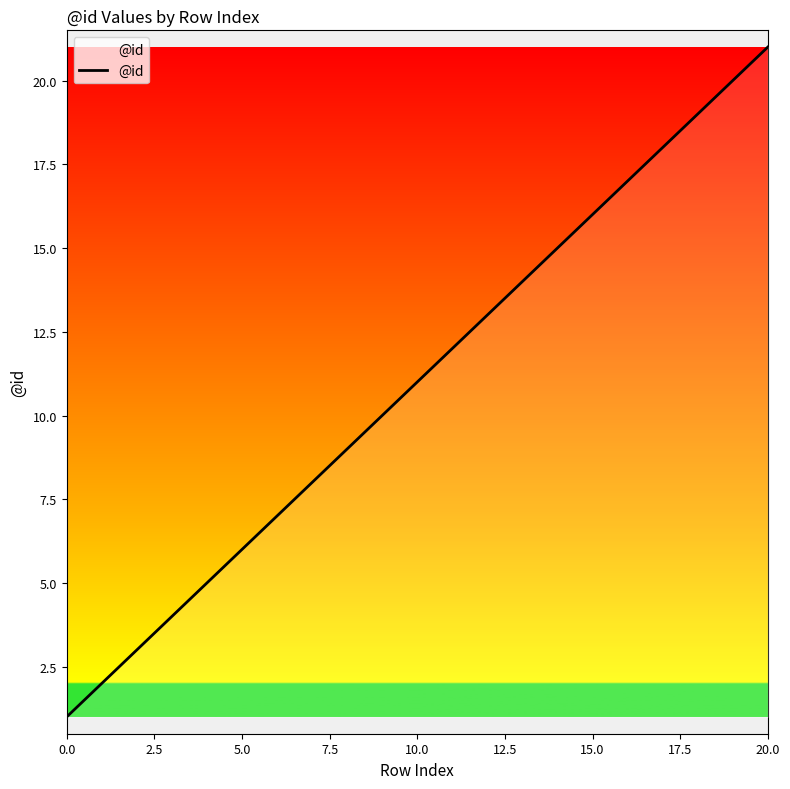

What is the sum of all values?

231